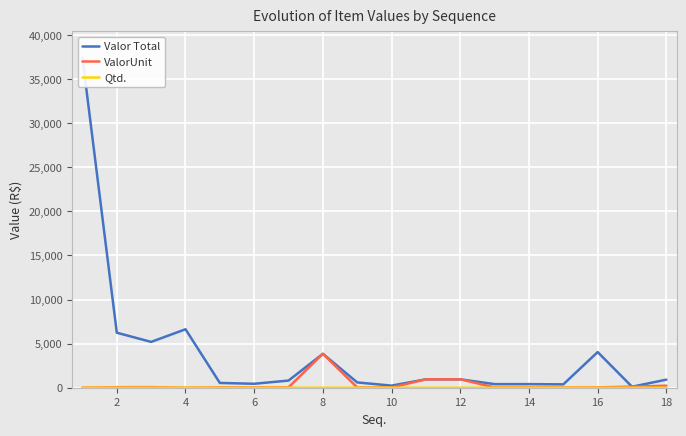

What is the label of the 17th point from the right?

2